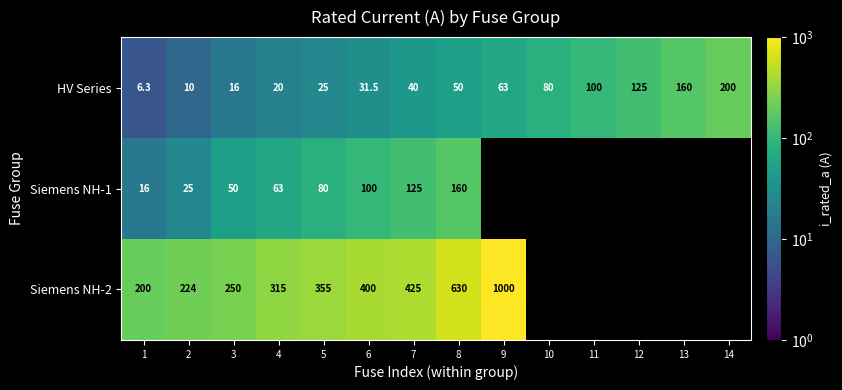

Rank the categories by HV Series value from highest to lowest.

14, 13, 12, 11, 10, 9, 8, 7, 6, 5, 4, 3, 2, 1